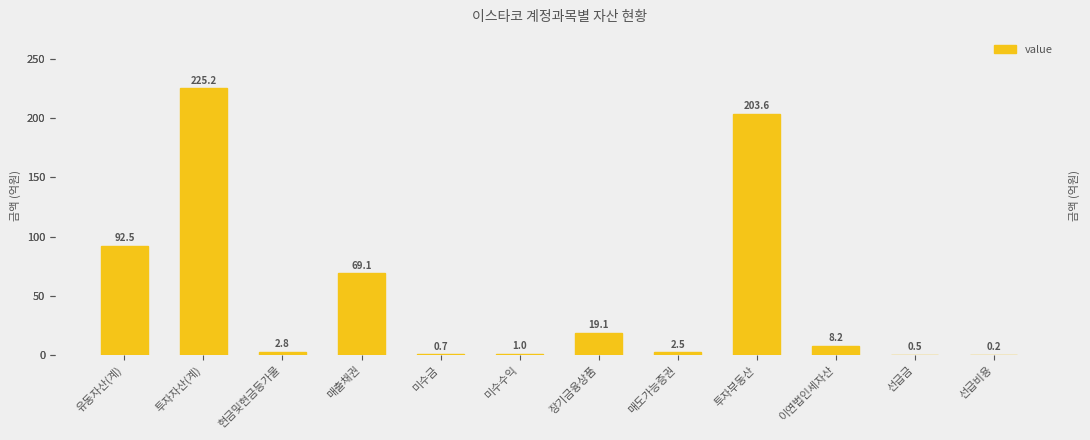

Where does the data first go above 8?

유동자산(계)